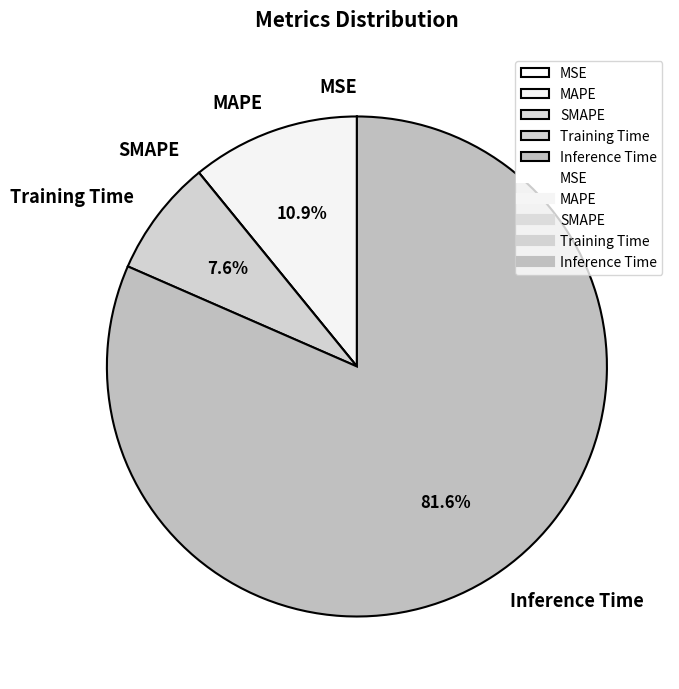

True or false: Inference Time accounts for 82% of the total.

True